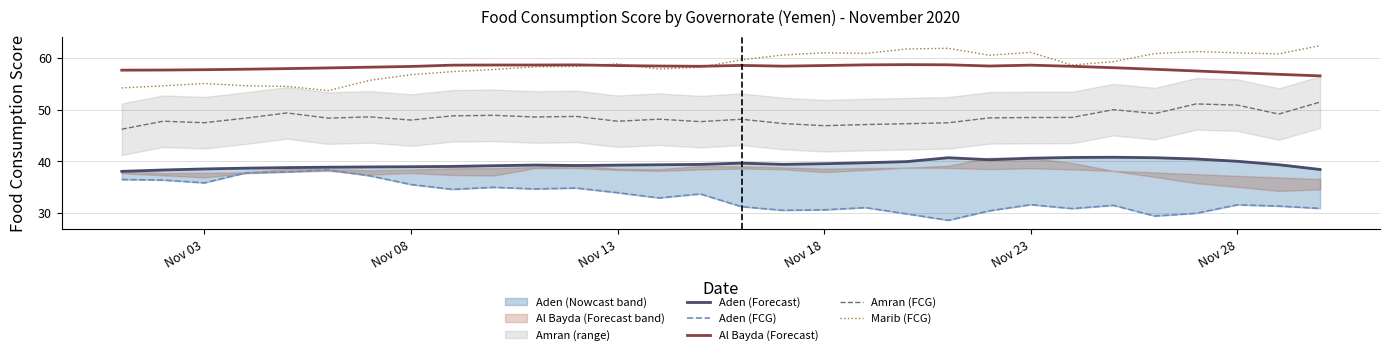

The value of Al Bayda (Forecast) at Nov 23 is 30.9. True or false?

False